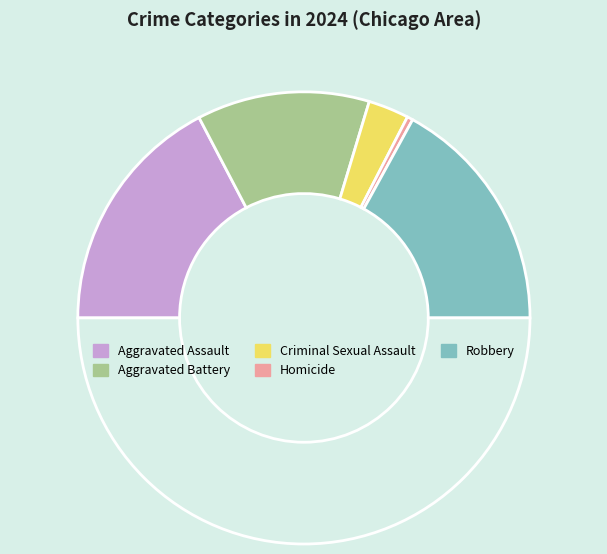

Does any single category account for the majority?

No